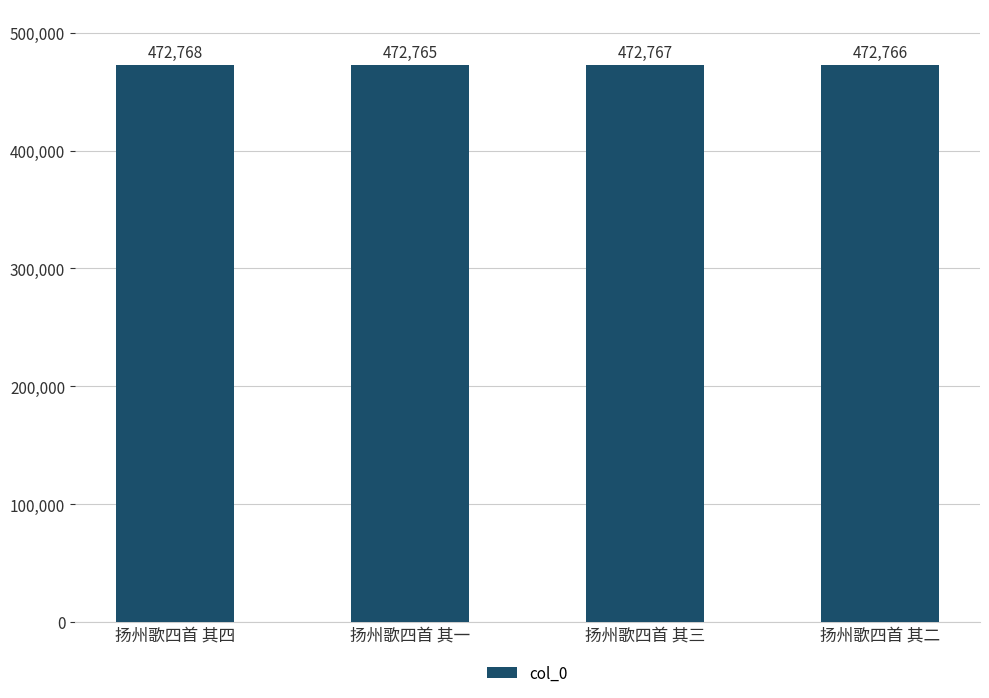

What is the sum of all values?

1891066